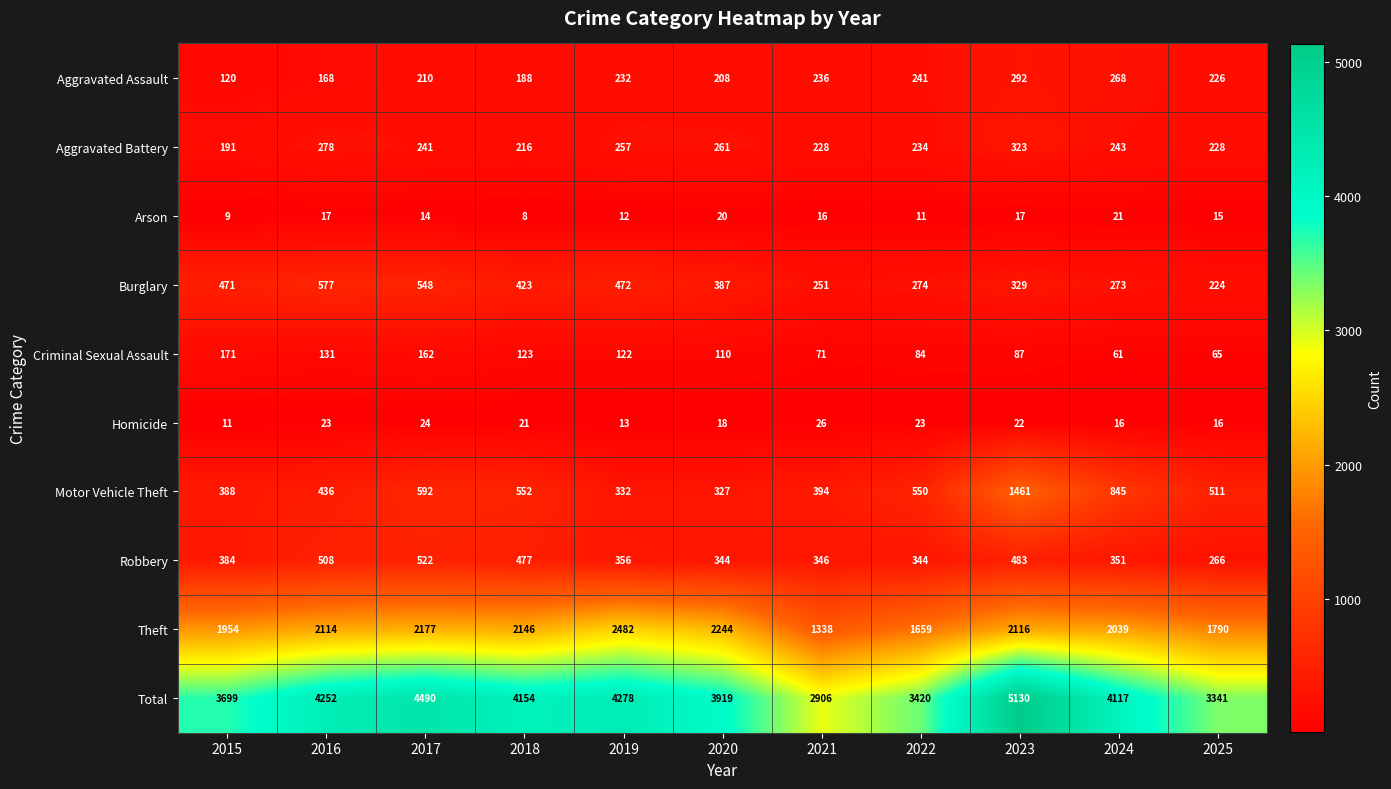

At which category does the chart reach its minimum across all series?

2018